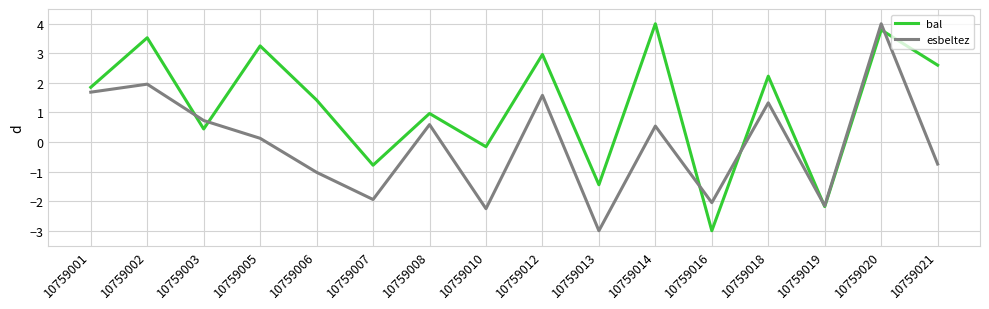

Where is the first local maximum for bal?

10759002